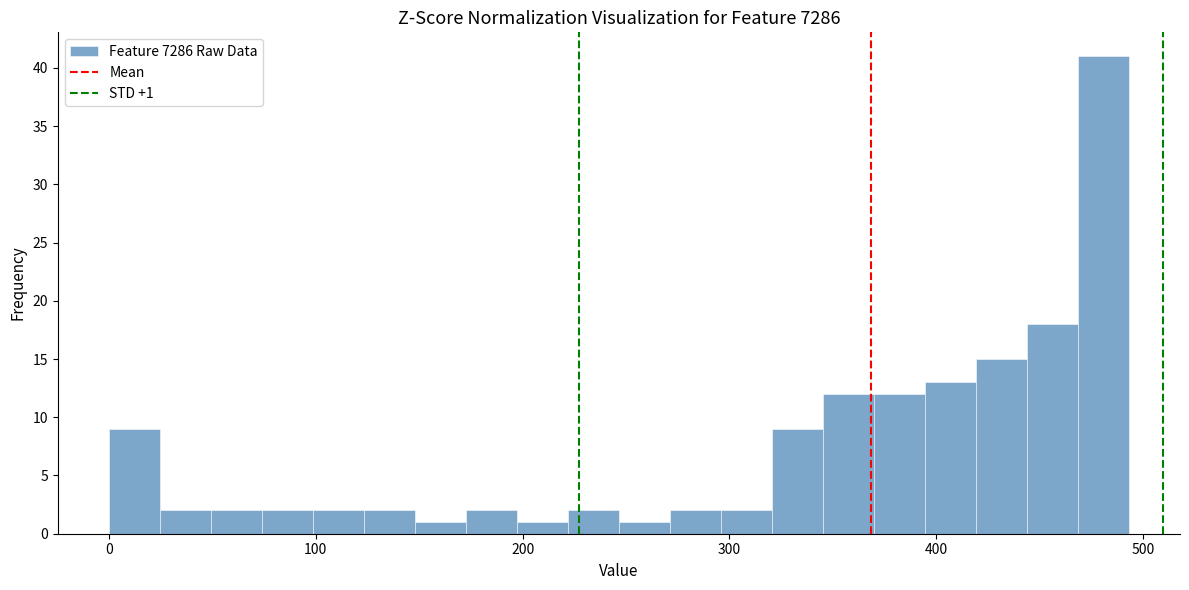

Around what value on the x-axis is the tallest bar? Give the approximate position of its centre, as read against the axis.

480